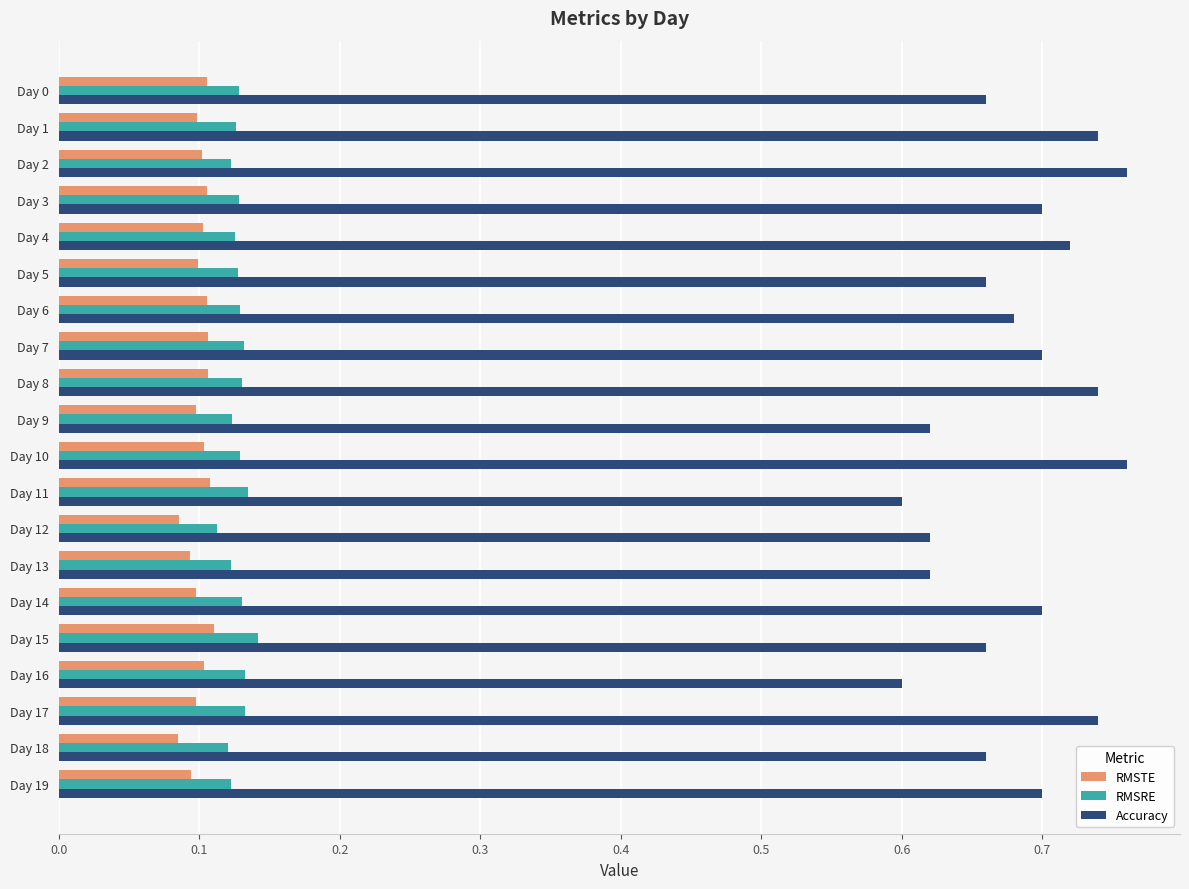

The Accuracy series shows 0.3 at Day 3. True or false?

False